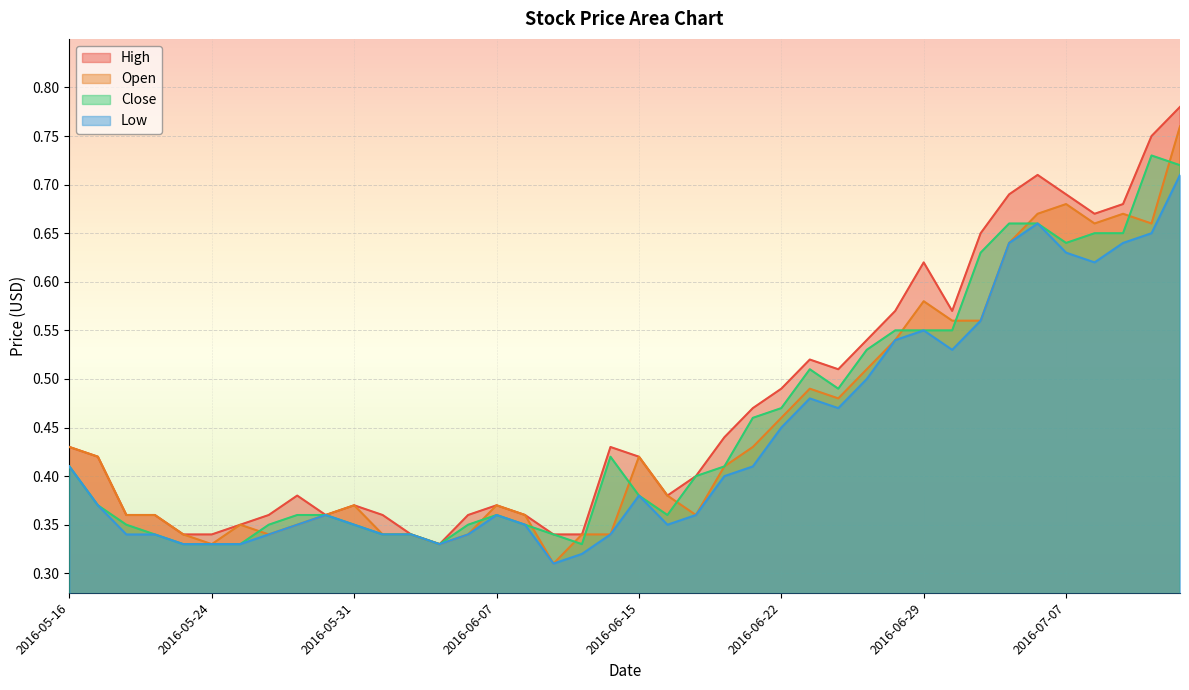

Reading left to right, list all the values displayed in this chart.

High: 0.4	0.4	0.4	0.4	0.3	0.3	0.3	0.4	0.4	0.4	0.4	0.4	0.3	0.3	0.4	0.4	0.4	0.3	0.3	0.4	0.4	0.4	0.4	0.4	0.5	0.5	0.5	0.5	0.5	0.6	0.6	0.6	0.7	0.7	0.7	0.7	0.7	0.7	0.8	0.8
Open: 0.4	0.4	0.4	0.4	0.3	0.3	0.3	0.3	0.3	0.4	0.4	0.3	0.3	0.3	0.3	0.4	0.4	0.3	0.3	0.3	0.4	0.4	0.4	0.4	0.4	0.5	0.5	0.5	0.5	0.5	0.6	0.6	0.6	0.6	0.7	0.7	0.7	0.7	0.7	0.8
Close: 0.4	0.4	0.3	0.3	0.3	0.3	0.3	0.3	0.4	0.4	0.3	0.3	0.3	0.3	0.3	0.4	0.3	0.3	0.3	0.4	0.4	0.4	0.4	0.4	0.5	0.5	0.5	0.5	0.5	0.6	0.6	0.6	0.6	0.7	0.7	0.6	0.7	0.7	0.7	0.7
Low: 0.4	0.4	0.3	0.3	0.3	0.3	0.3	0.3	0.3	0.4	0.3	0.3	0.3	0.3	0.3	0.4	0.3	0.3	0.3	0.3	0.4	0.3	0.4	0.4	0.4	0.5	0.5	0.5	0.5	0.5	0.6	0.5	0.6	0.6	0.7	0.6	0.6	0.6	0.7	0.7